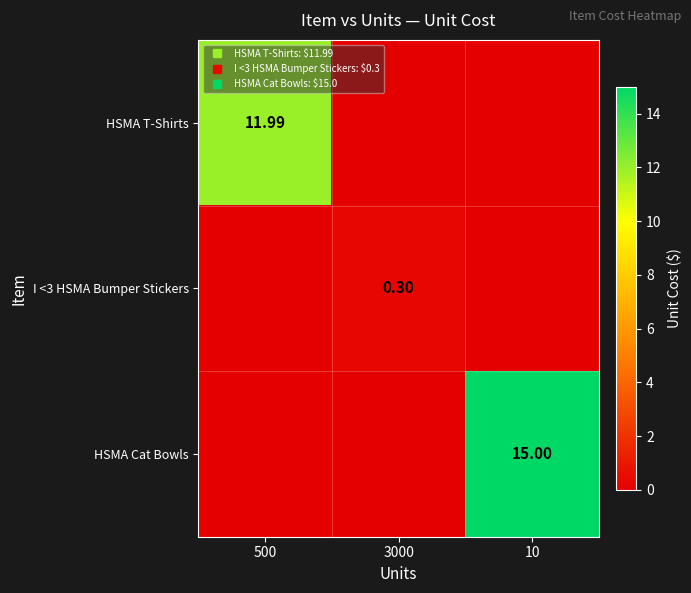

Rank the series at 10 from lowest to highest value.

HSMA T-Shirts, I <3 HSMA Bumper Stickers, HSMA Cat Bowls